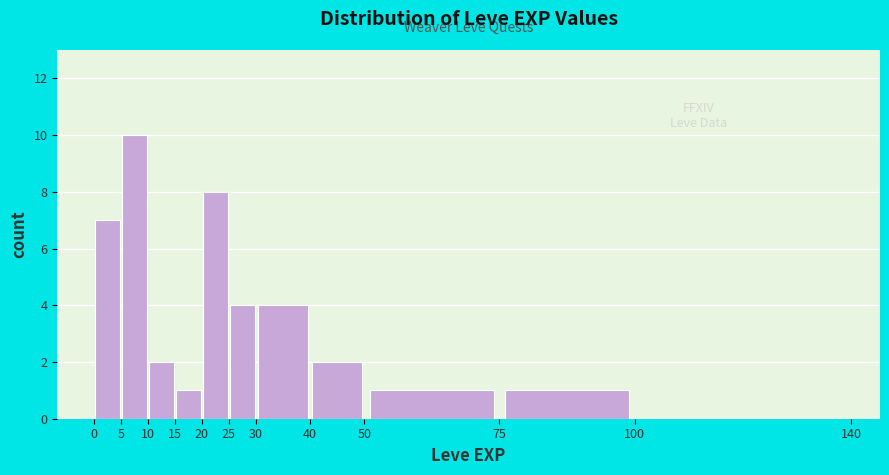

Reading left to right, list every bar in this chart as the range it spans on the x-axis followed by its height. The values are not printed on the chart, so give them approximately, as read against the axis.

0 to 5: 7
5 to 10: 10
10 to 15: 2
15 to 20: 1
20 to 25: 8
25 to 30: 4
30 to 40: 4
40 to 50: 2
50 to 75: 1
75 to 100: 1
100 to 140: 0